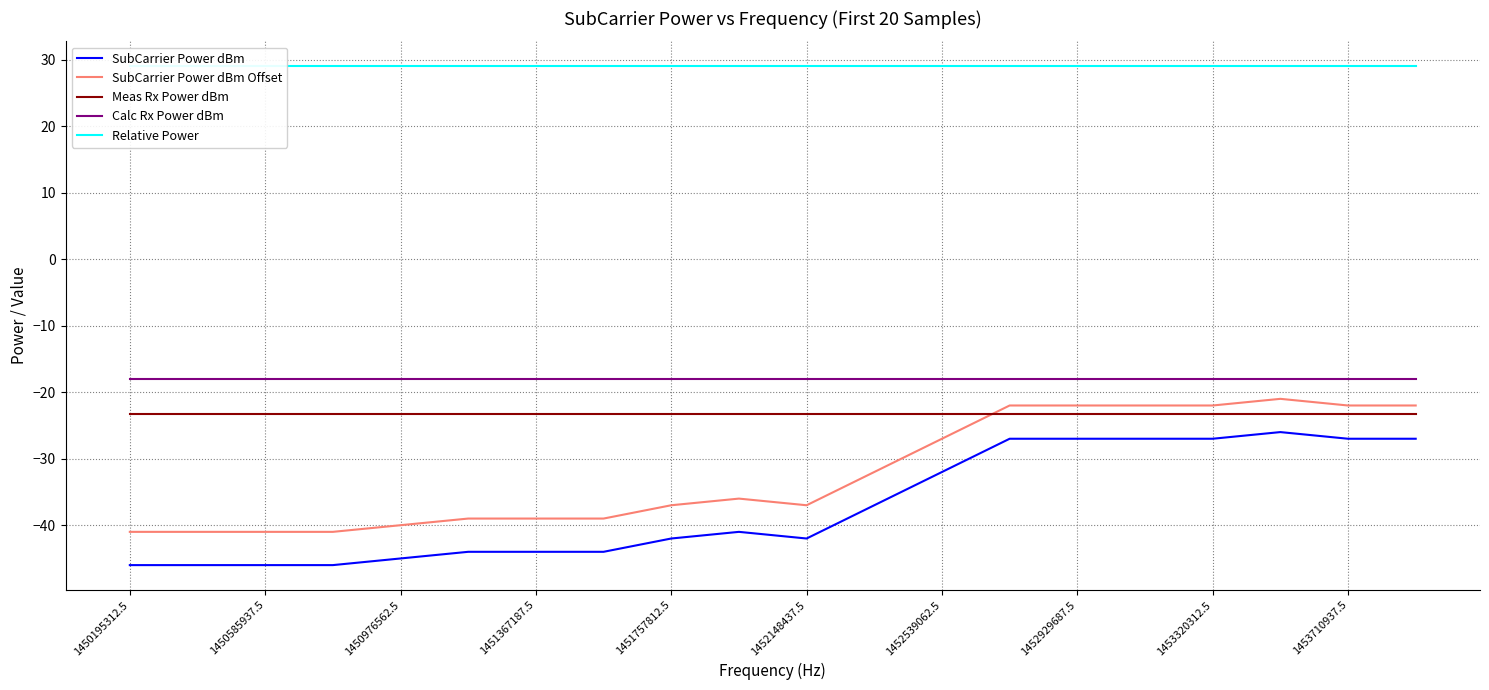

The SubCarrier Power dBm series shows -10.5 at 1452929687.5. True or false?

False